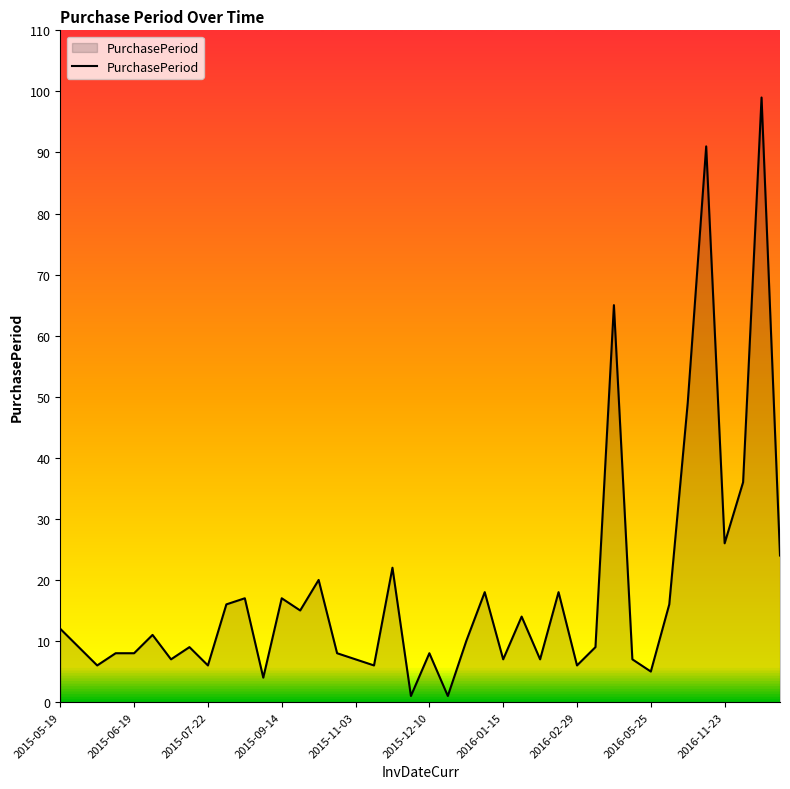

What is the average value?

18